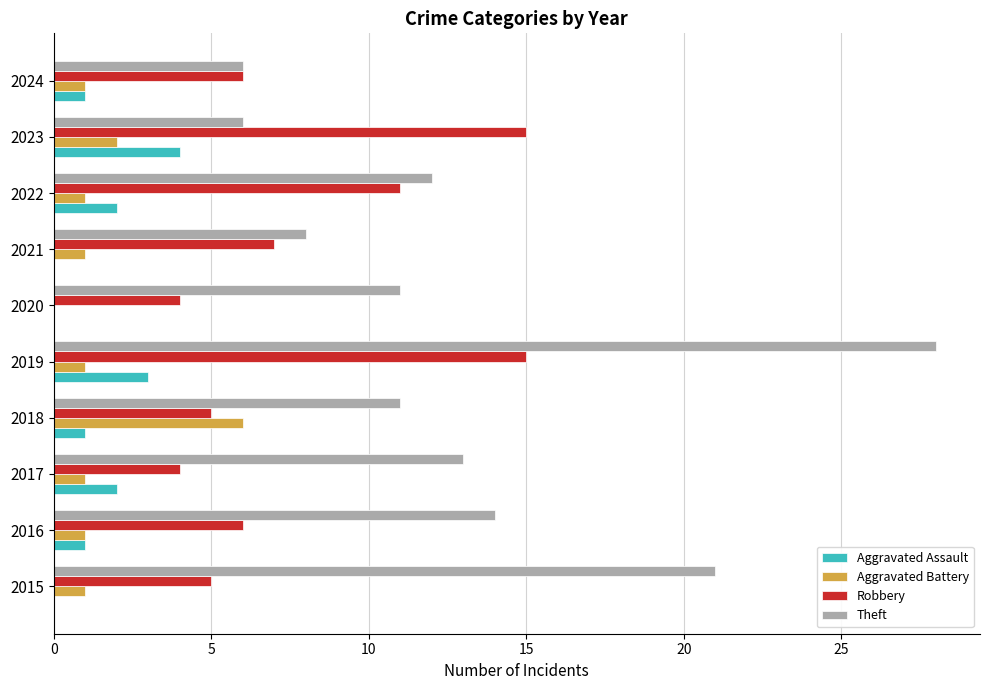

What is the sum of all Aggravated Assault values?

14